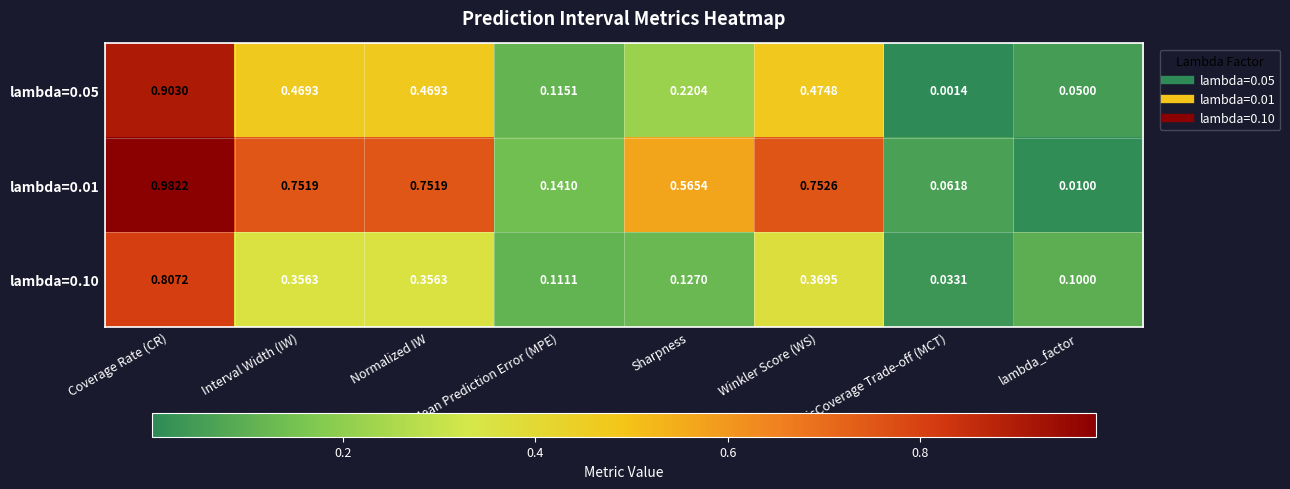

Rank the series at MisCoverage Trade-off (MCT) from lowest to highest value.

lambda=0.05, lambda=0.10, lambda=0.01